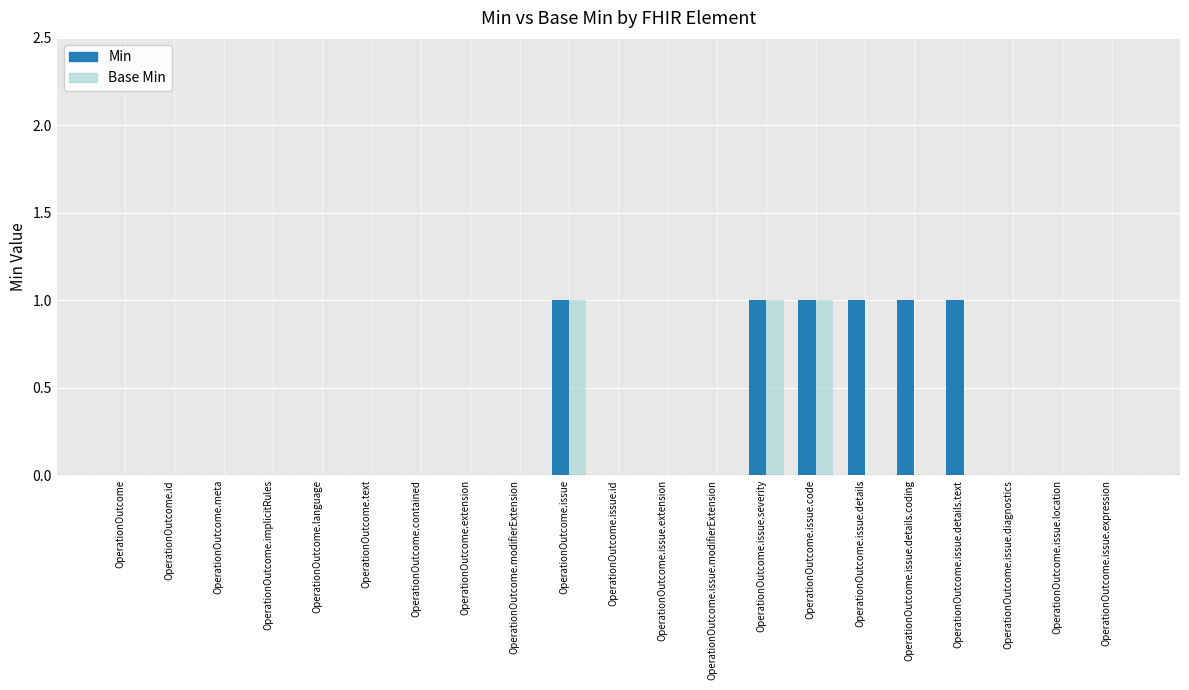

Which series changed the most between OperationOutcome and OperationOutcome.issue.details?

Min